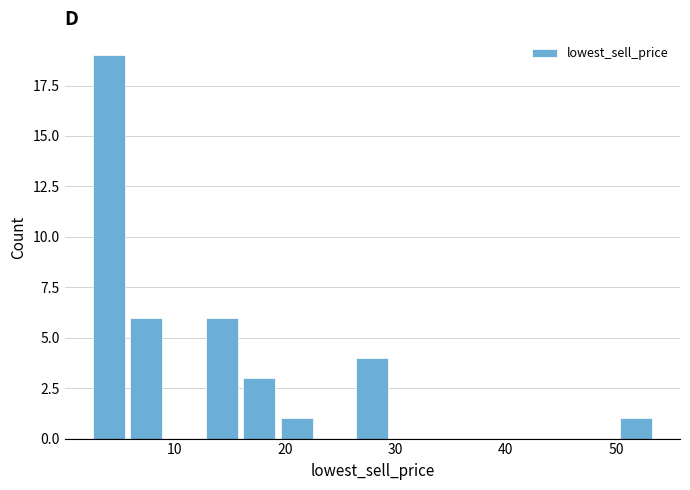

Read against the x-axis, roughly where is the centre of the tallest bar?

4